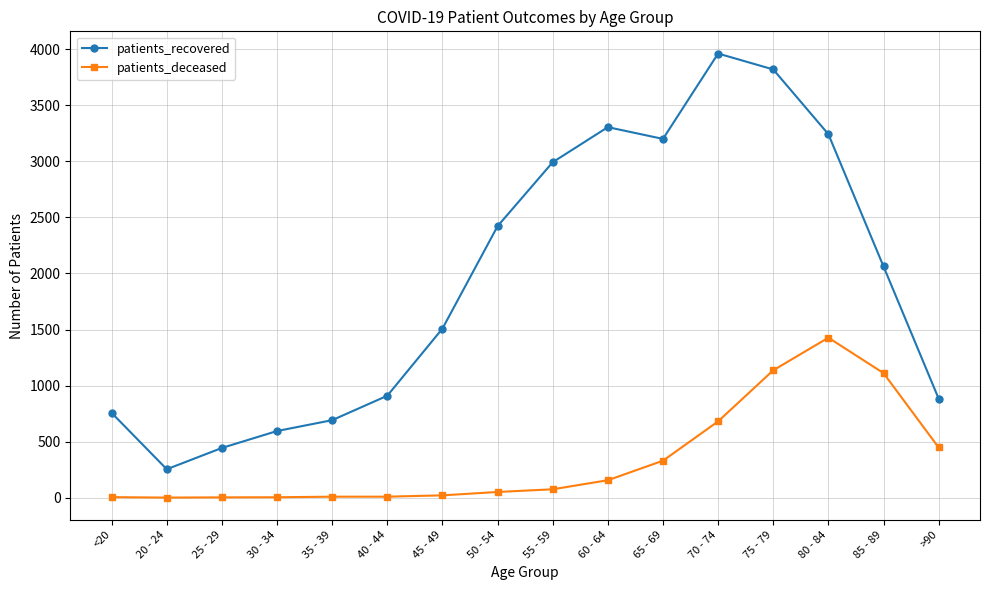

Count the number of data series in this chart.

2